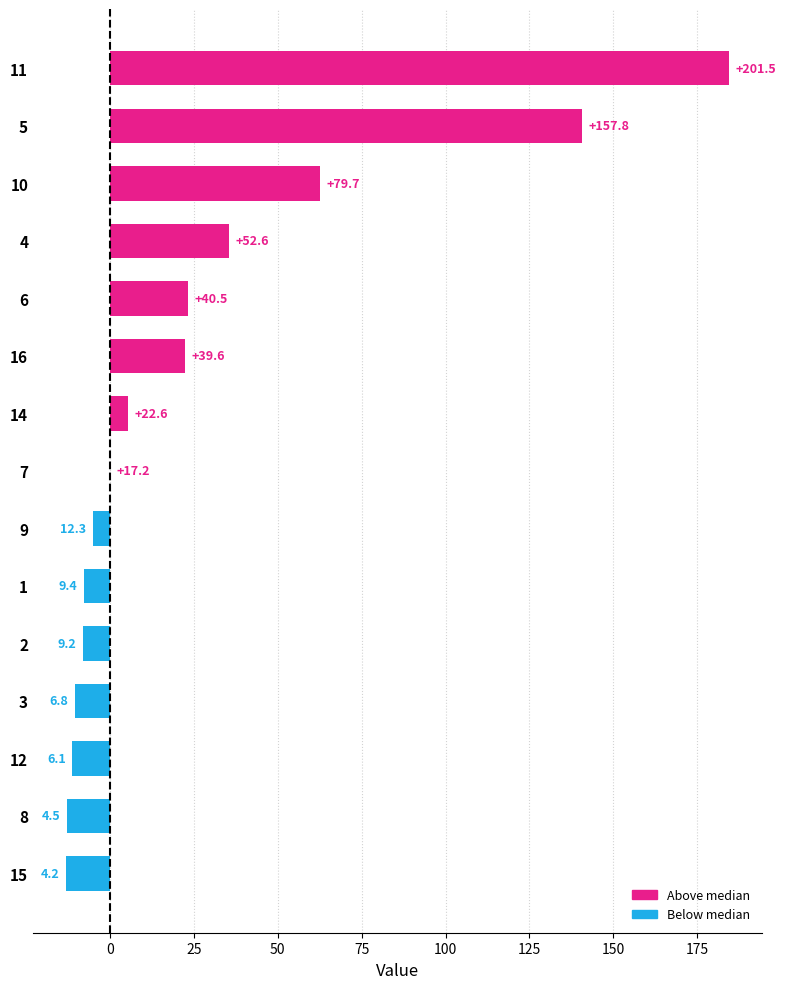

Are the bars grouped side by side (vs. stacked)?

No